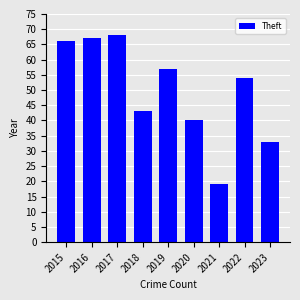

Between 2017 and 2019, which is larger?

2017